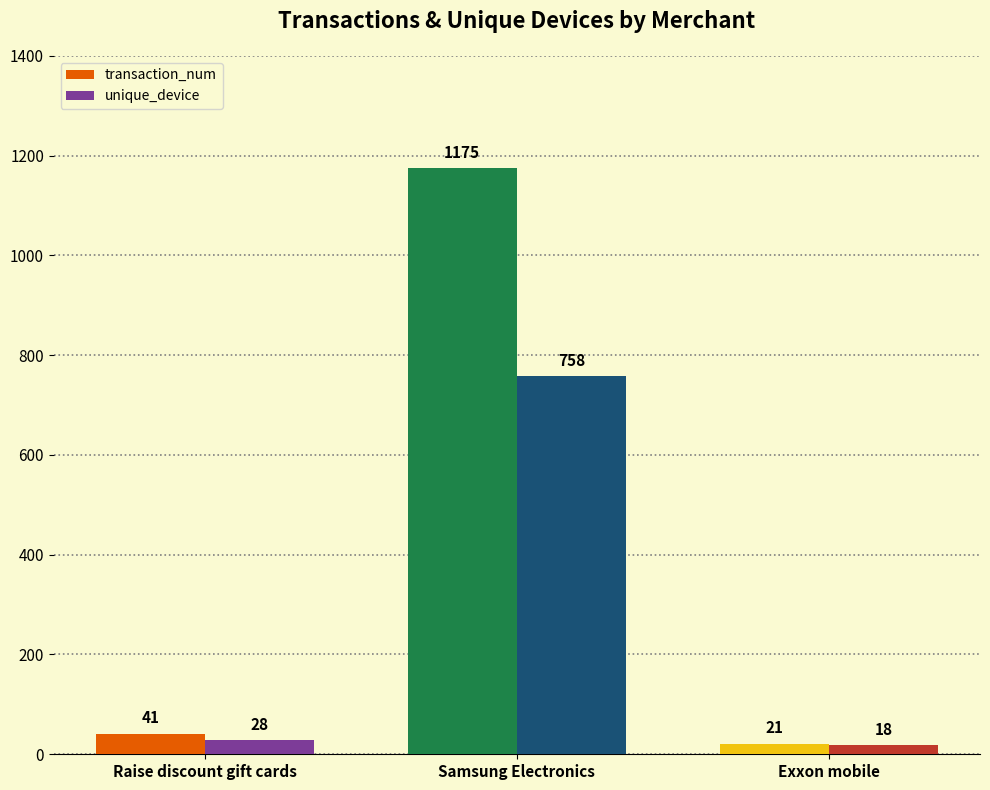

Rank the series by their maximum value, from lowest to highest.

unique_device, transaction_num